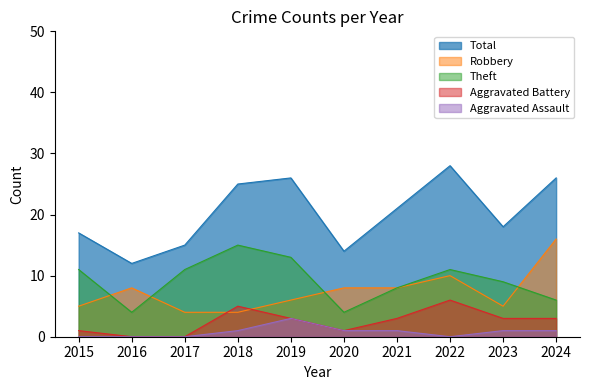

At which category is the sum across all series the highest?

2022